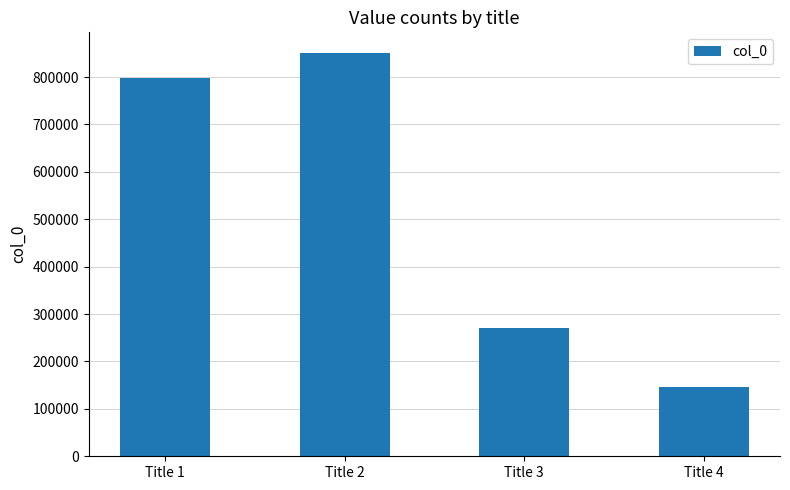

What is the smallest value displayed?

145985